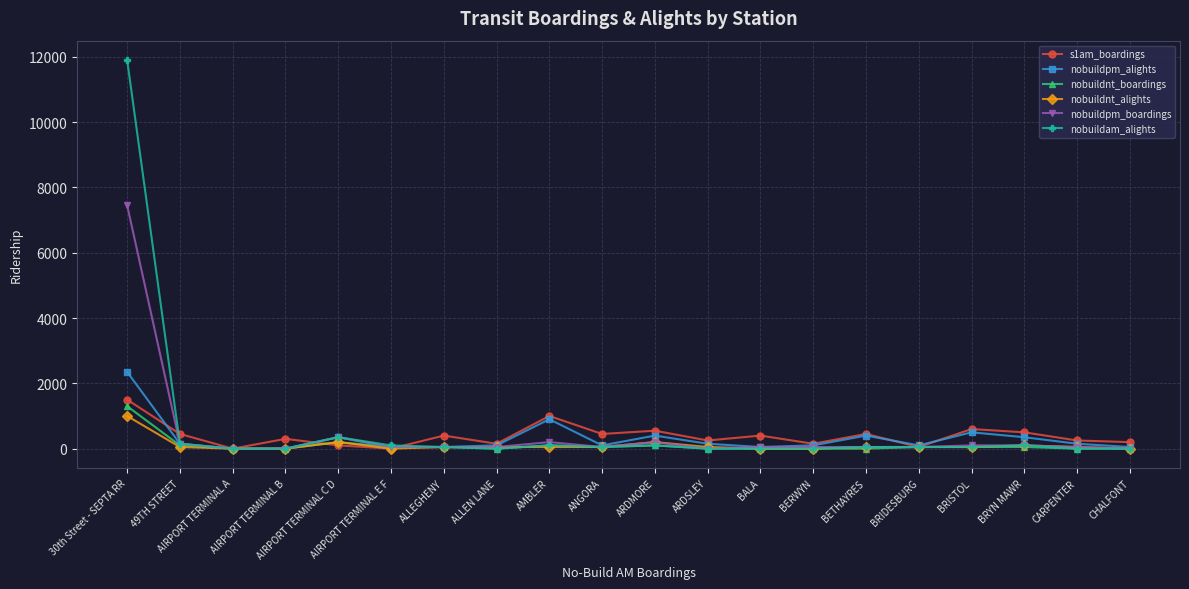

What is the sum of the nobuildam_alights values at AMBLER and AIRPORT TERMINAL E F?

200